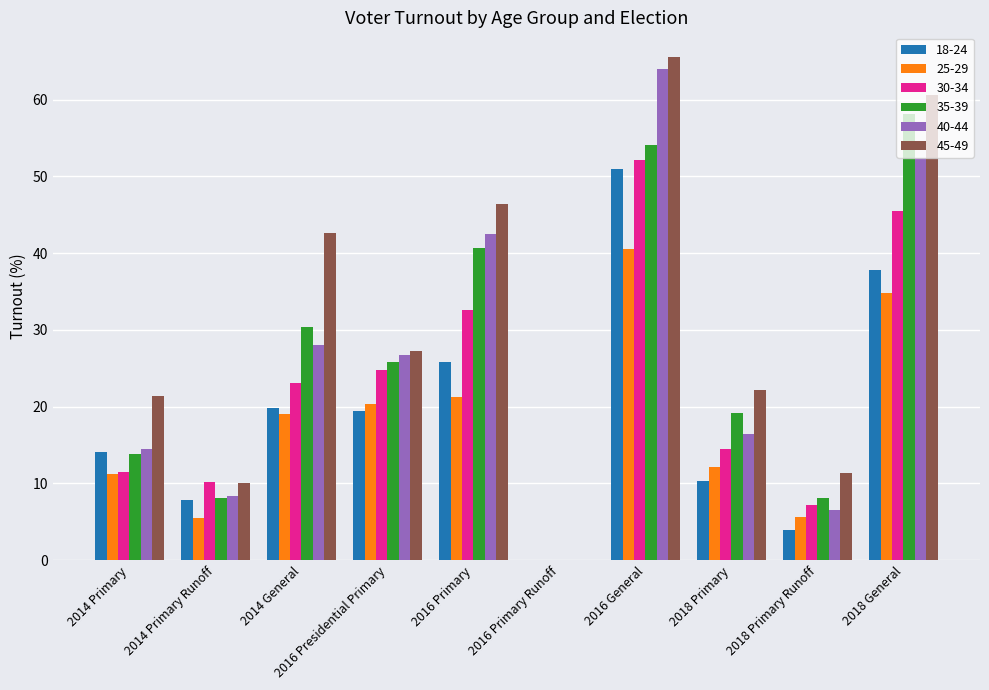

The value of 30-34 at 2018 Primary Runoff is 11.9. True or false?

False